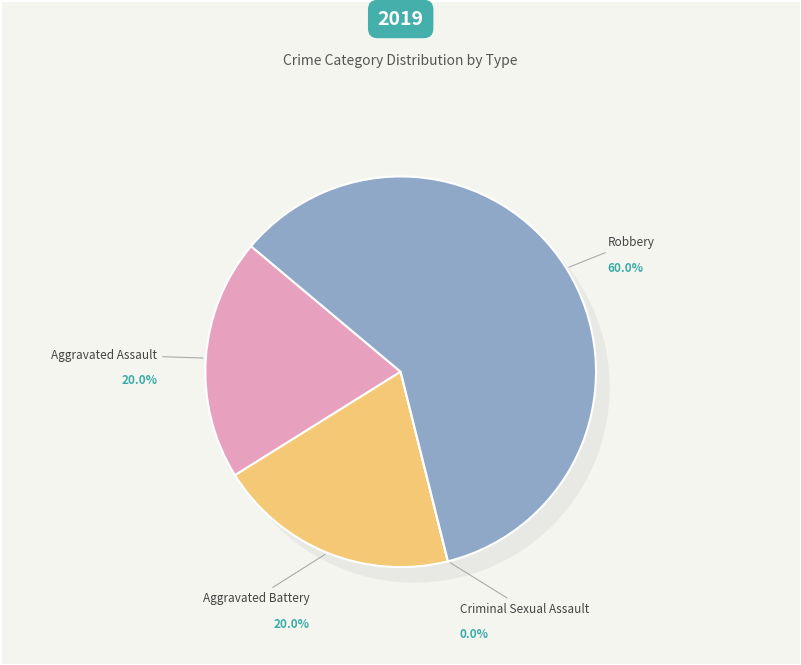

To the nearest percent, what portion does Aggravated Assault represent?

20%